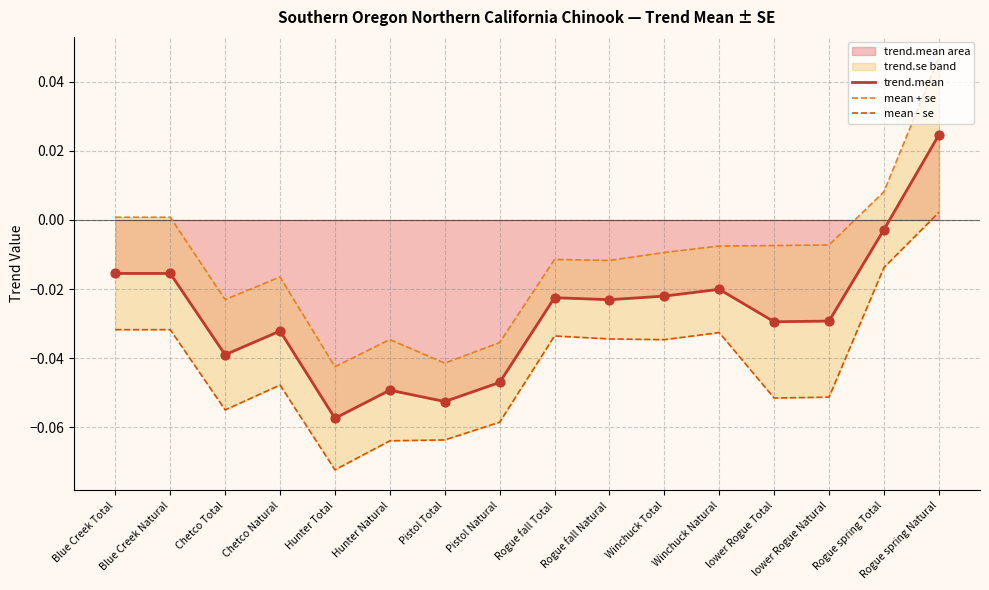

Which series has the largest total across all categories?

mean + se